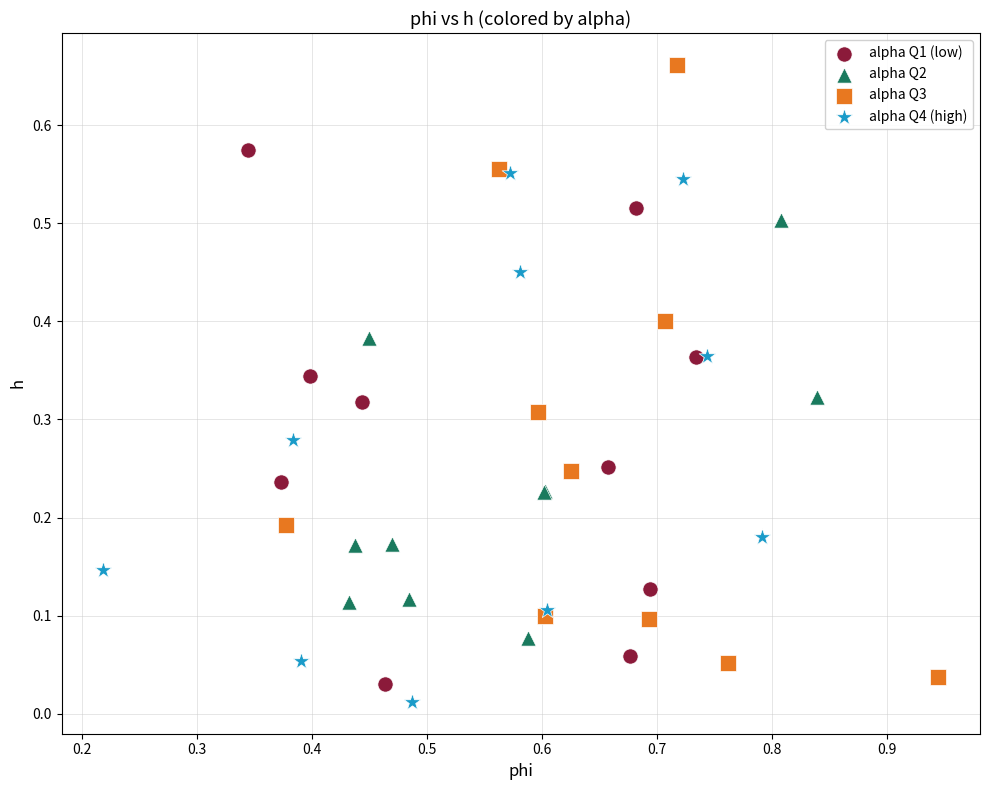

Which series contains the highest Y value?

alpha Q3